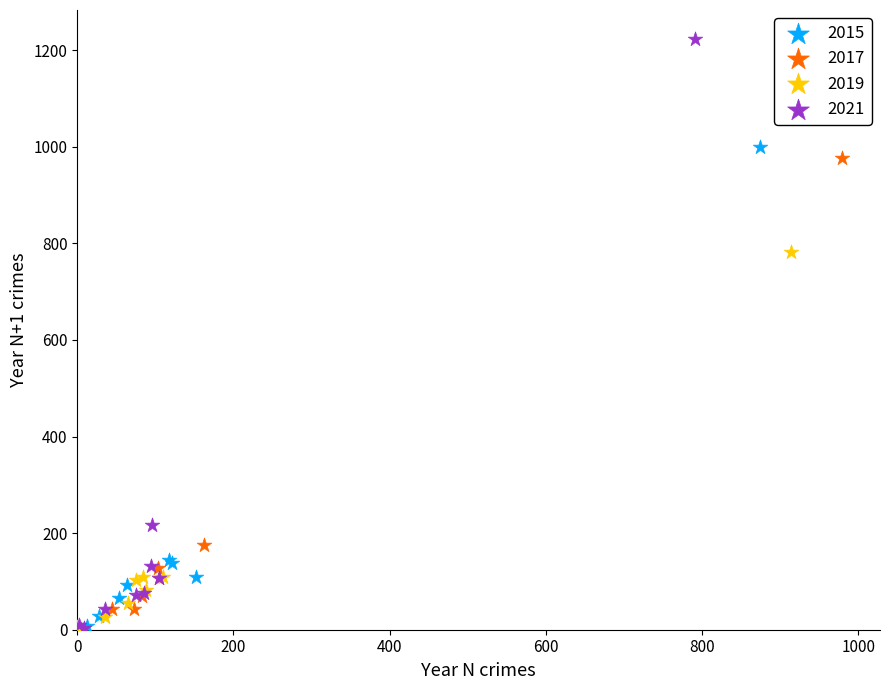

Which series has the largest Y range (max minus min)?

2021